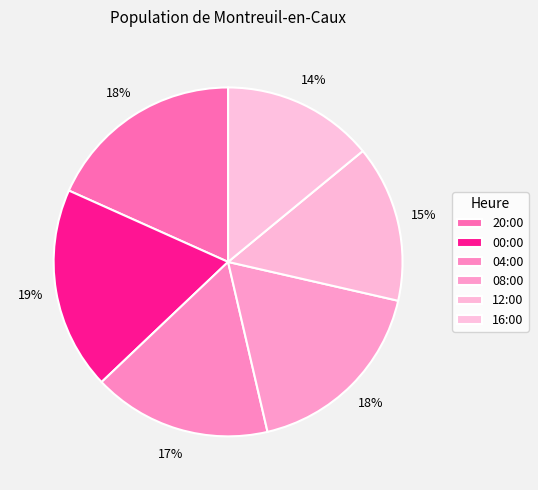

To the nearest percent, what is the difference between the 04:00 and 12:00 slice percentages?

2%